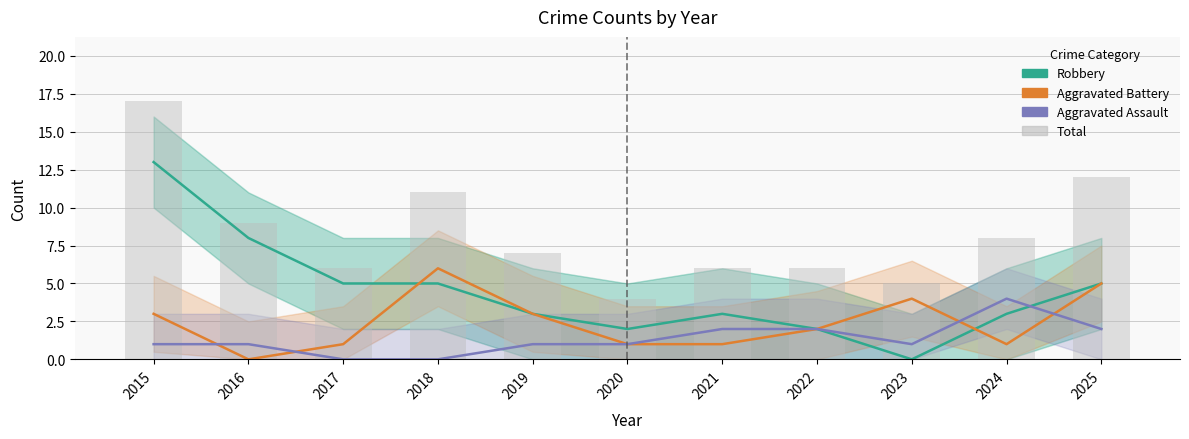

How many positive values does the Robbery series have?

10